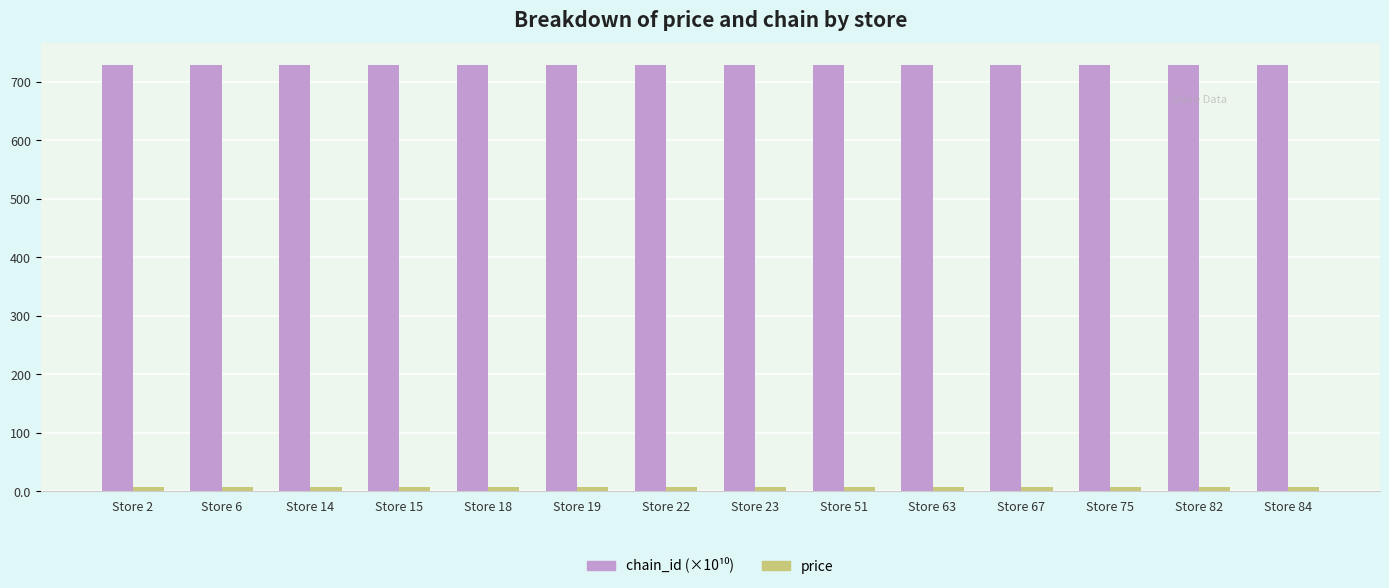

How many groups of bars are there?

14